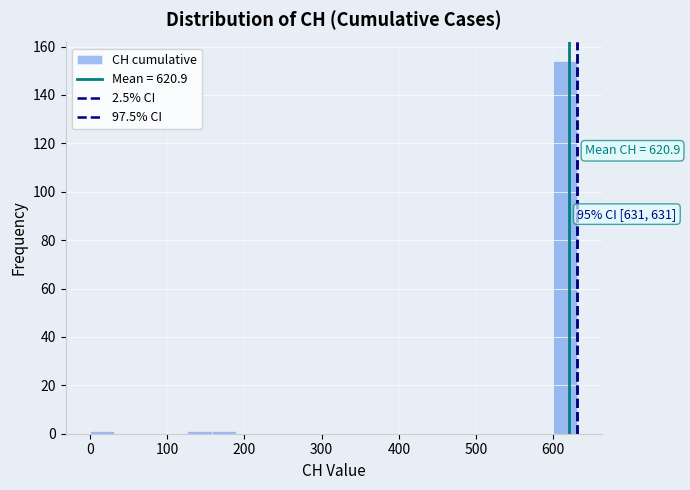

Around what value on the x-axis is the tallest bar? Give the approximate position of its centre, as read against the axis.

620